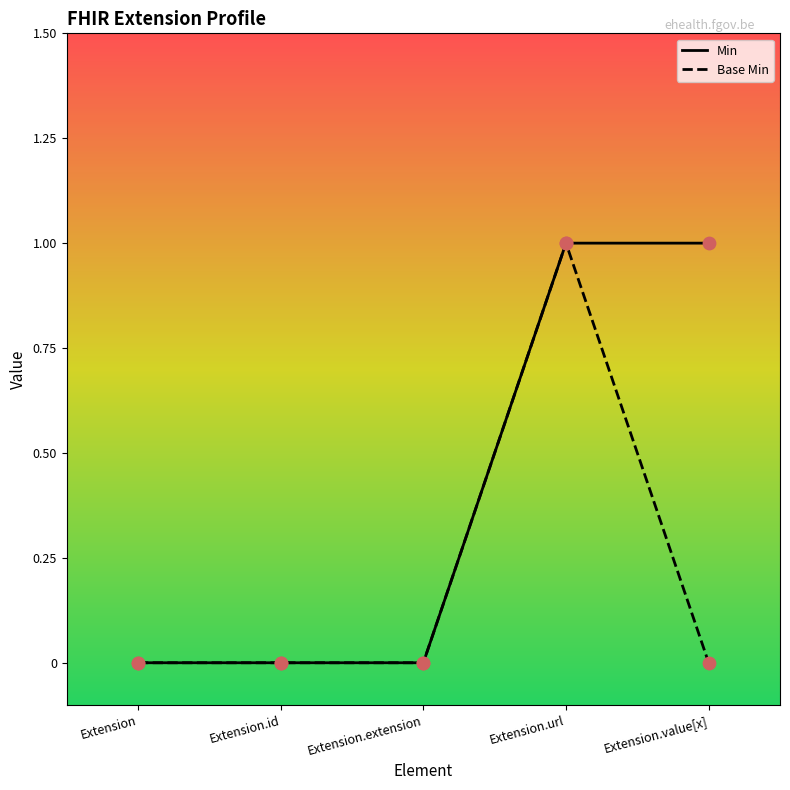

Which series has the widest spread of Y values?

Min